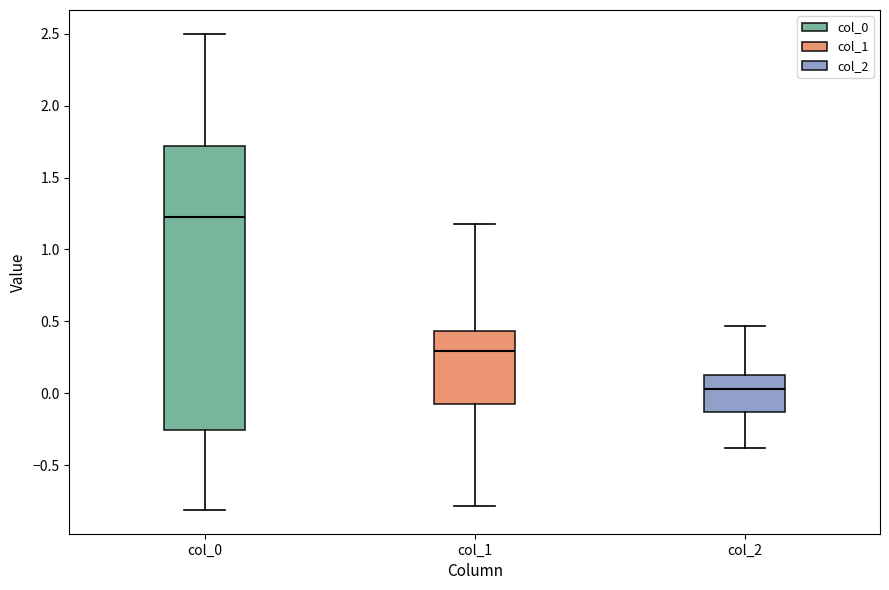

Reading left to right, read every box against the y-axis: the position of its median line, the range the box covers, and the ends of its whiskers. The values are not printed on the chart, so give them approximately, as read against the axis.

col_0: median 1.20, box -0.25 to 1.70, whiskers -0.80 to 2.50
col_1: median 0.30, box -0.05 to 0.45, whiskers -0.80 to 1.20
col_2: median 0.05, box -0.15 to 0.15, whiskers -0.40 to 0.45